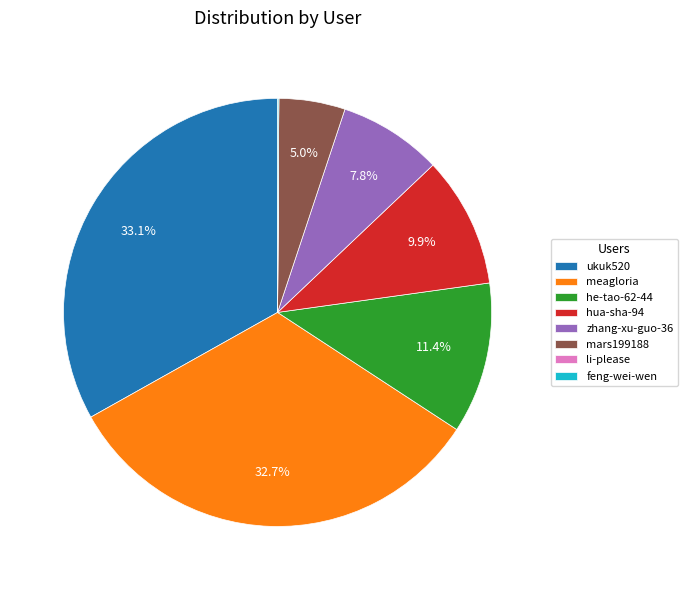

Is it true that zhang-xu-guo-36 is 23% of the pie?

False